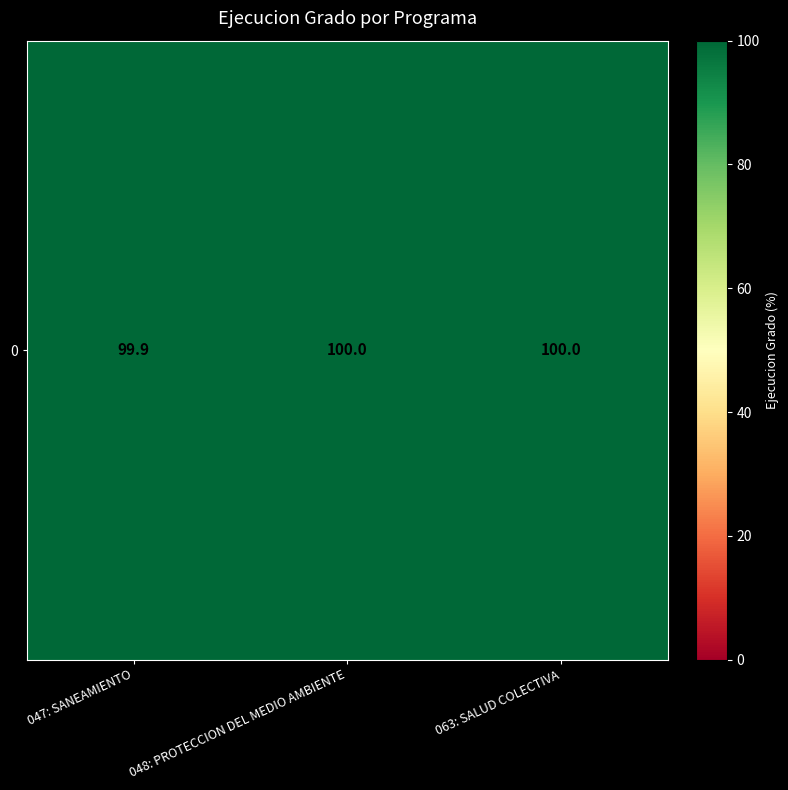

Which has a higher value, 047: SANEAMIENTO or 048: PROTECCION DEL MEDIO AMBIENTE?

048: PROTECCION DEL MEDIO AMBIENTE